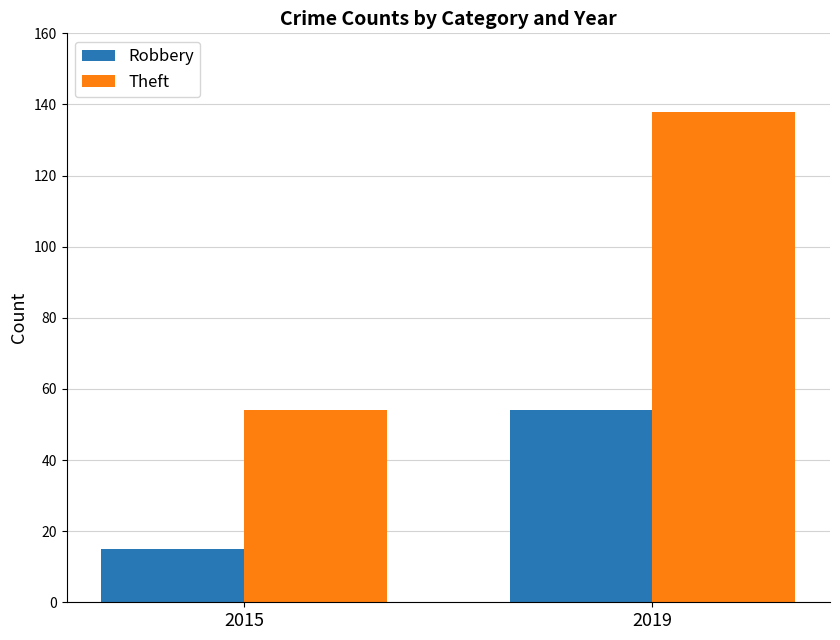

What is the value of the Robbery bar at the 1st from the left?

15